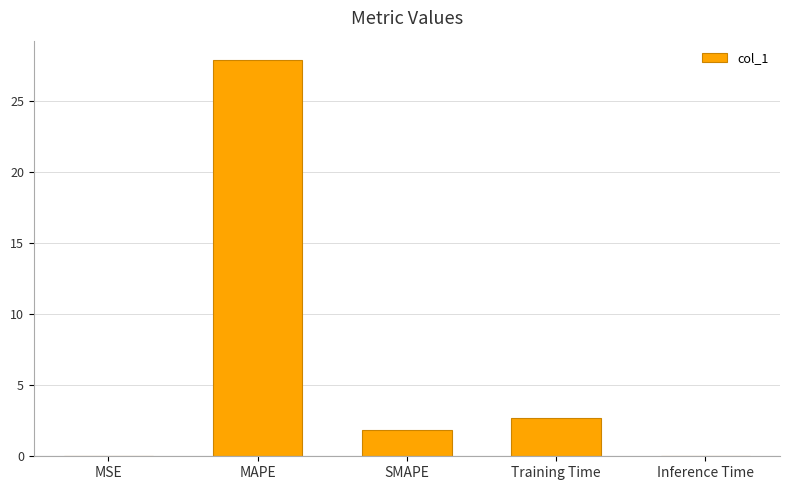

Count the number of data series in this chart.

1